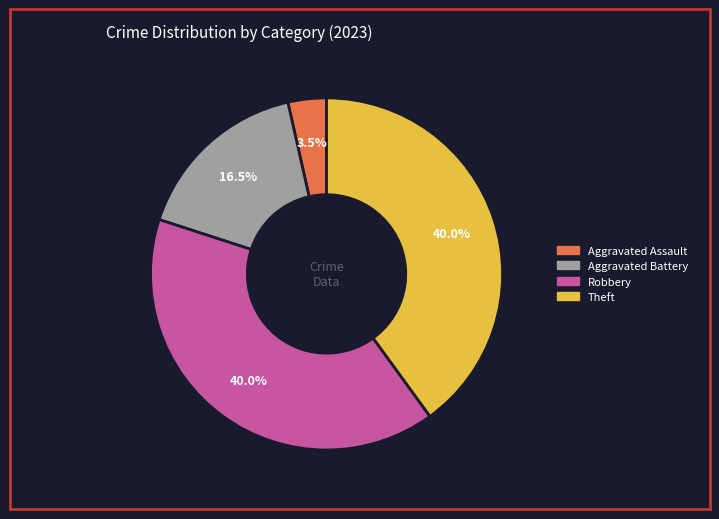

Is there any slice that represents more than half of the pie?

No